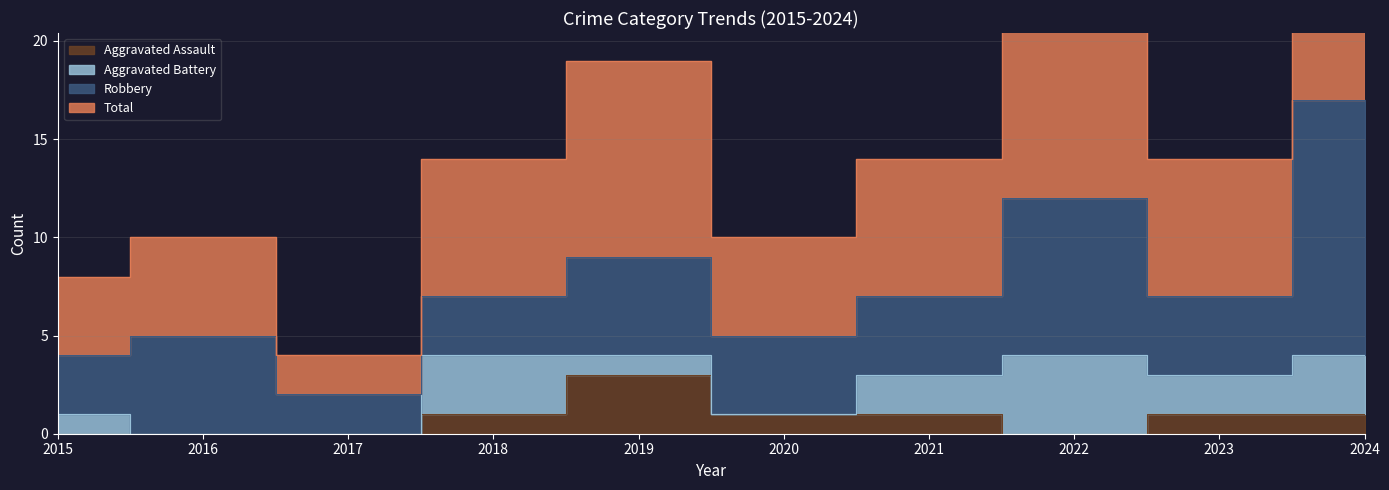

True or false: Total has a value of 14 at 2021.

True